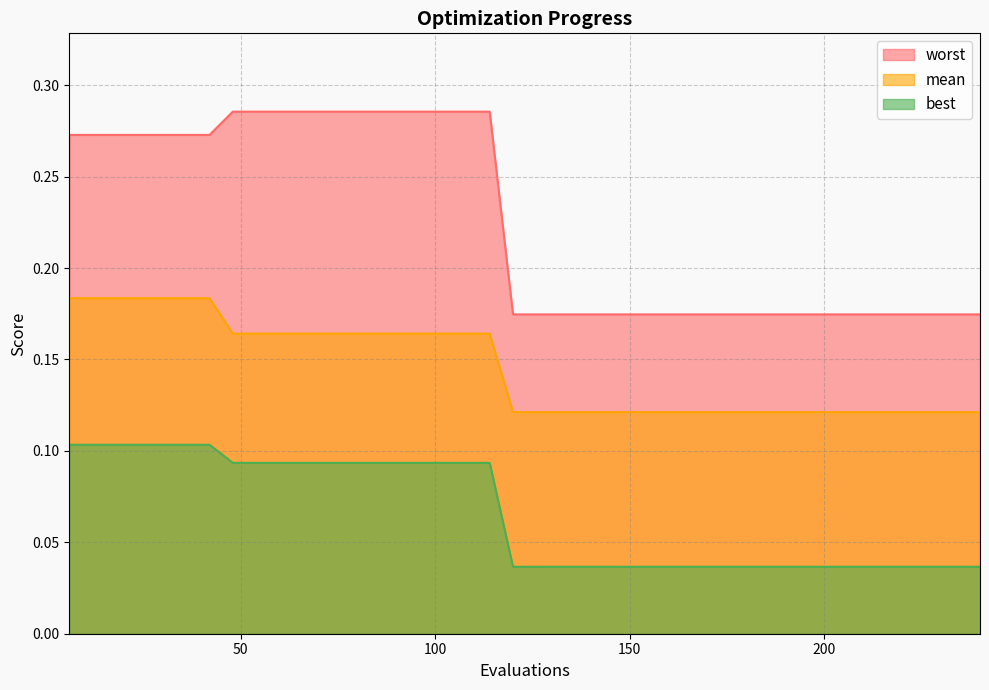

True or false: worst has more than 0 interior local peaks.

False